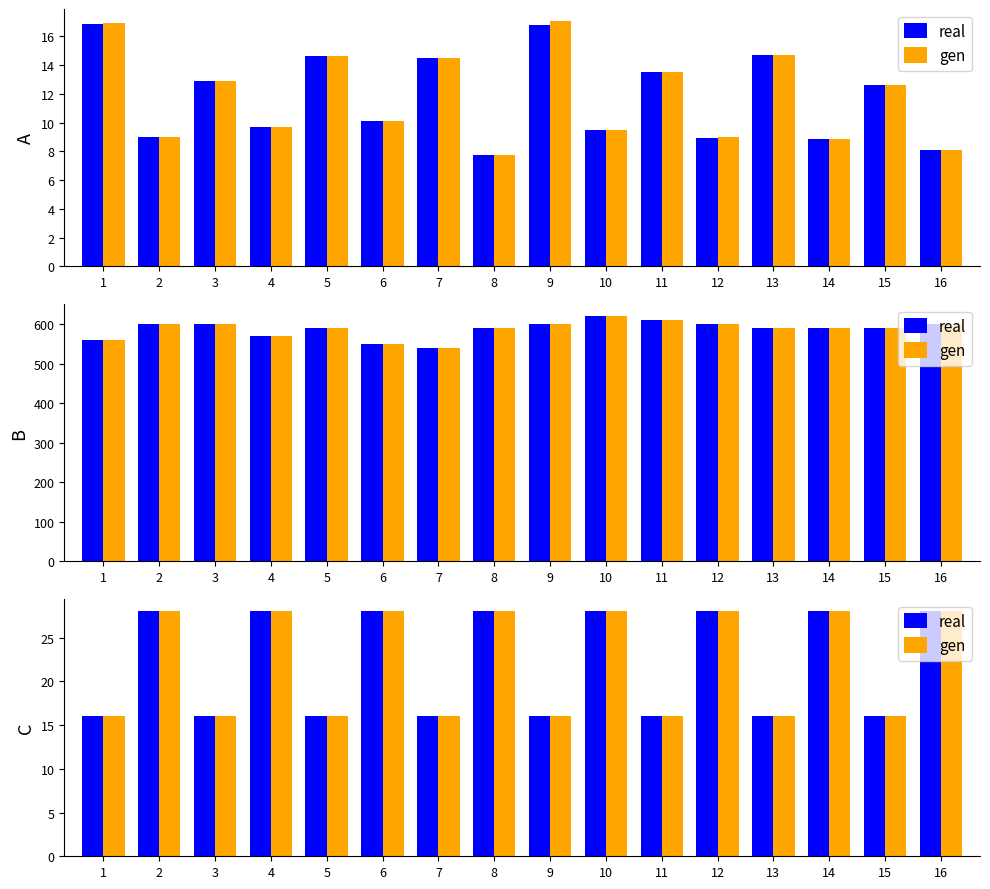

The value of real at 10 is 47.1. True or false?

False